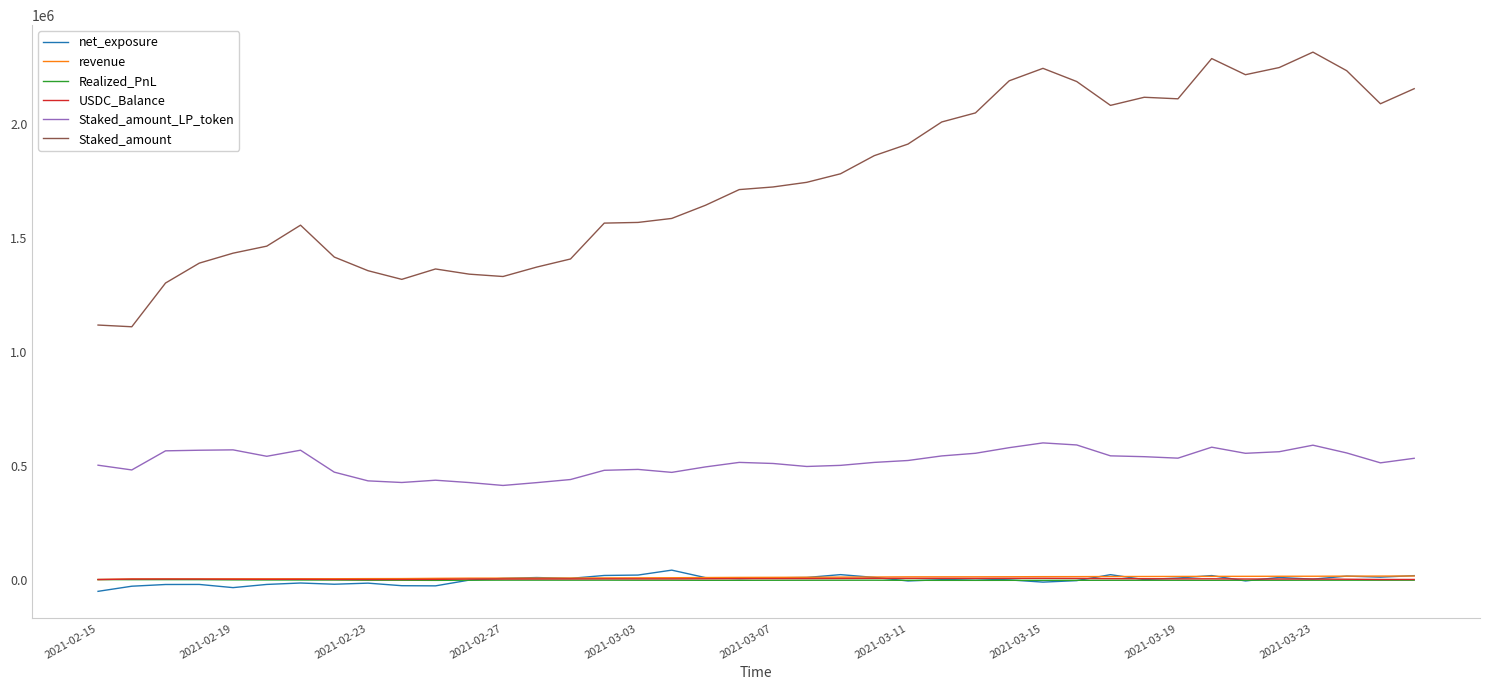

Which series has the widest spread of values?

Staked_amount